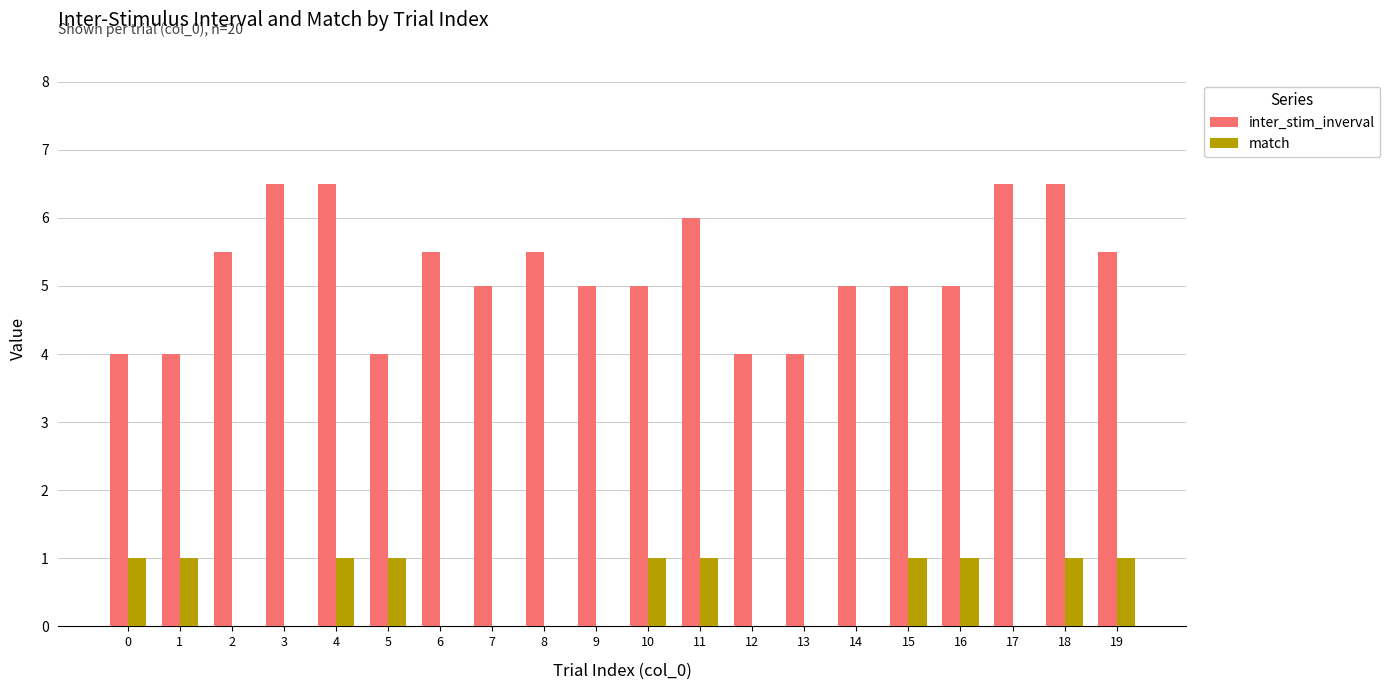

How many match values are between 0 and 1?

20